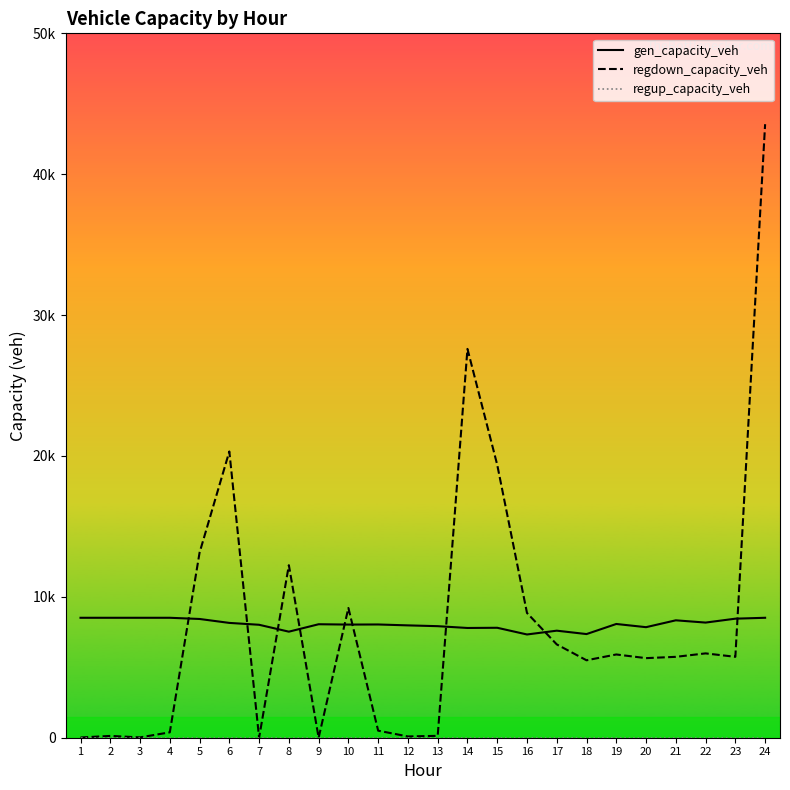

Between 1 and 7, which series saw the biggest shift?

gen_capacity_veh